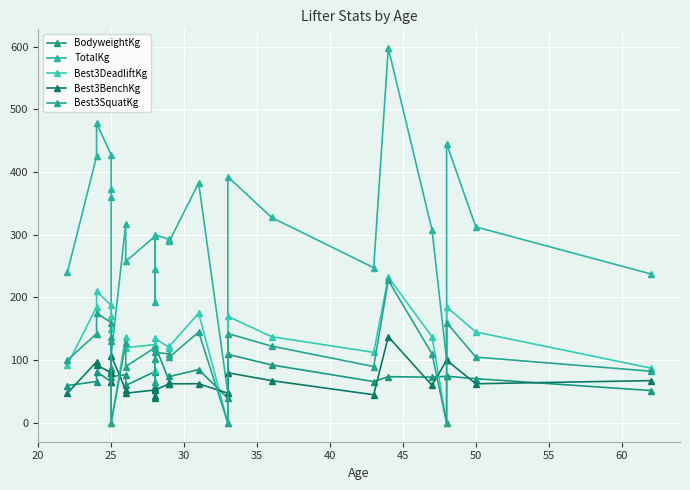

What is the highest value of the Best3SquatKg series?

227.5